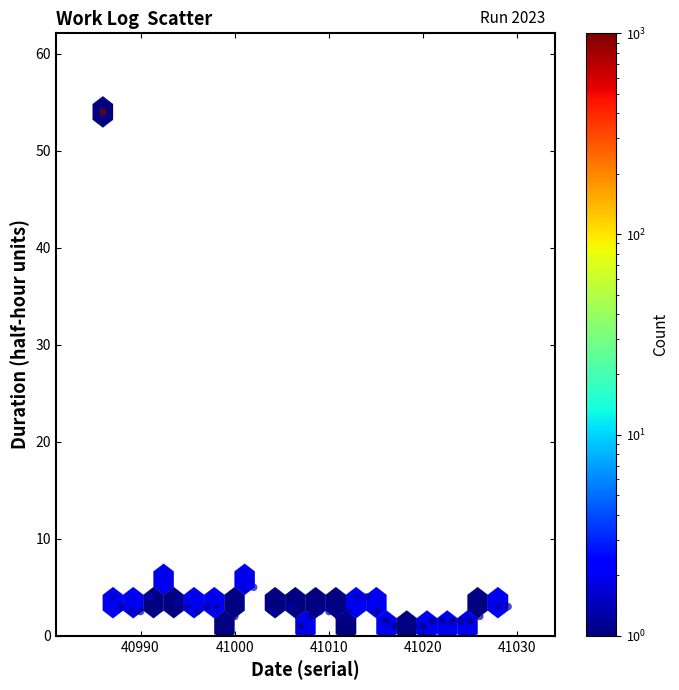

What is the range of Y values (max minus min)?

53.0